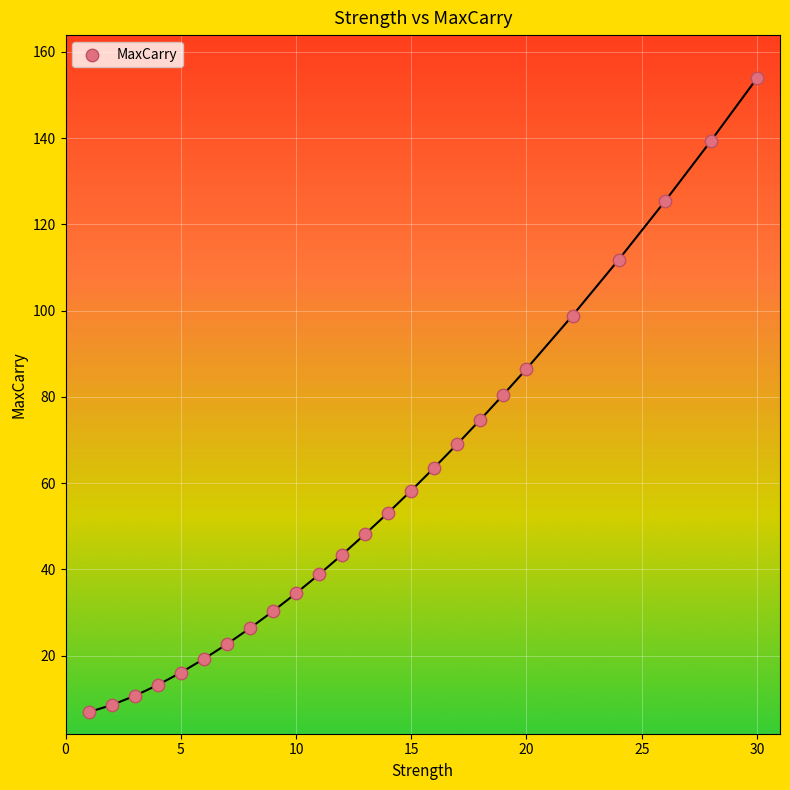

What is the range of Y values (max minus min)?

147.0